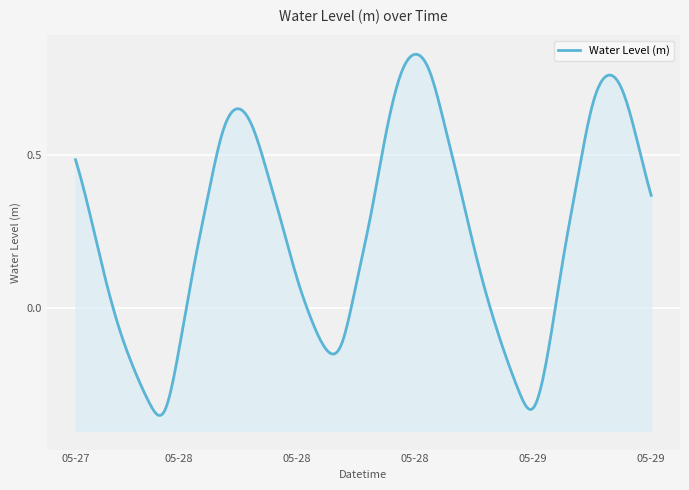

Where is the first local minimum?

2023-05-28 00:00